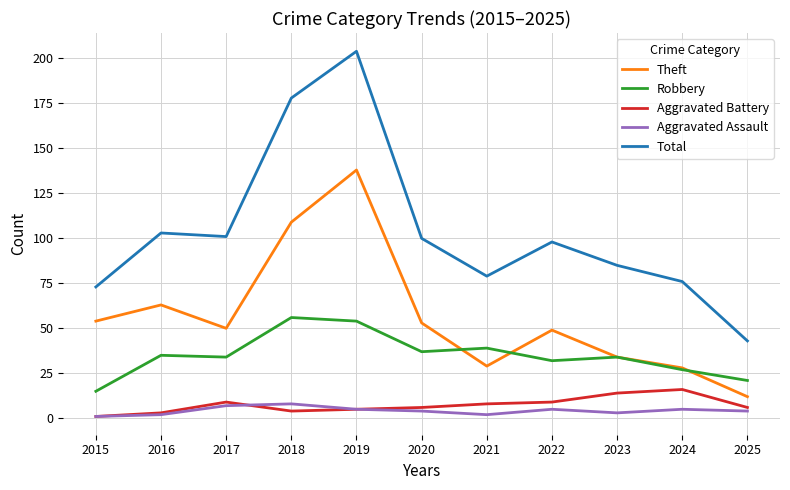

The Aggravated Assault series shows 5 at 2019. True or false?

True